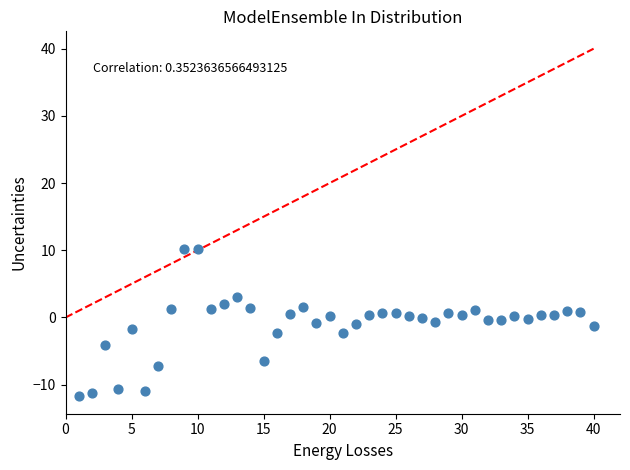

What is the range of X values (max minus min)?

39.0